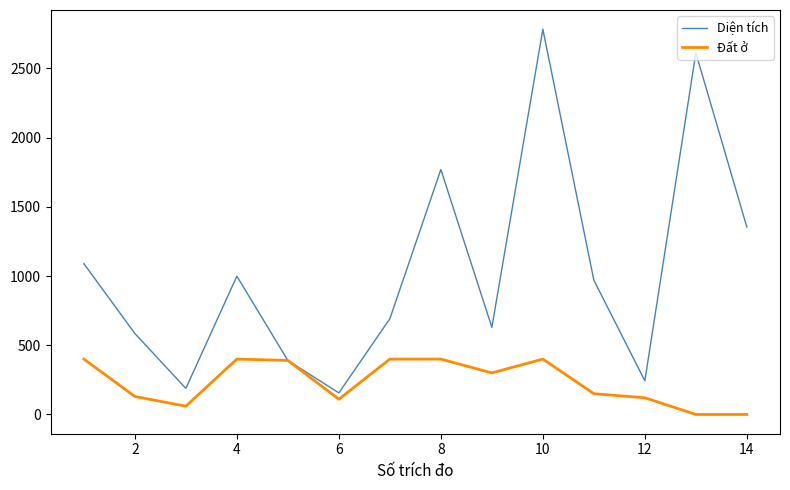

Which series has the widest spread of values?

Diện tích